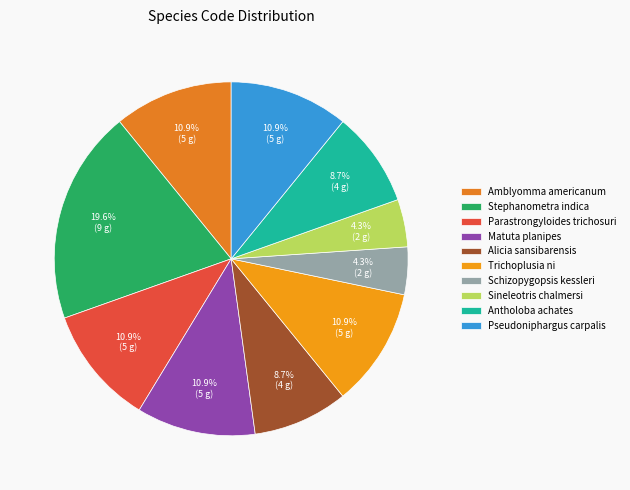

To the nearest percent, what portion does Schizopygopsis kessleri represent?

4%